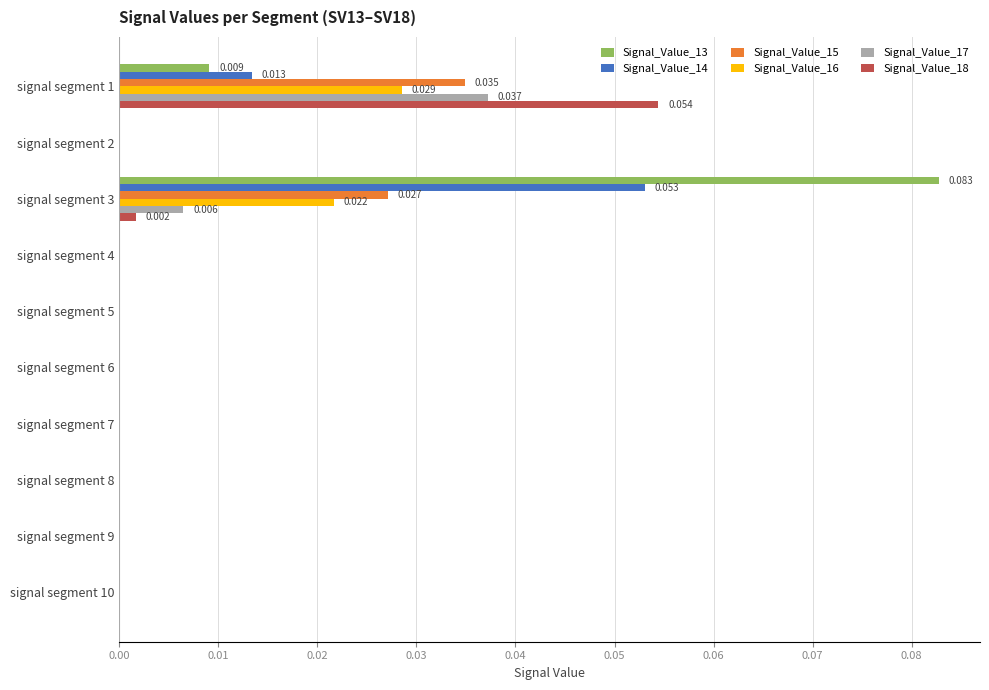

Count the Signal_Value_17 values in the range 0 to 1.

10